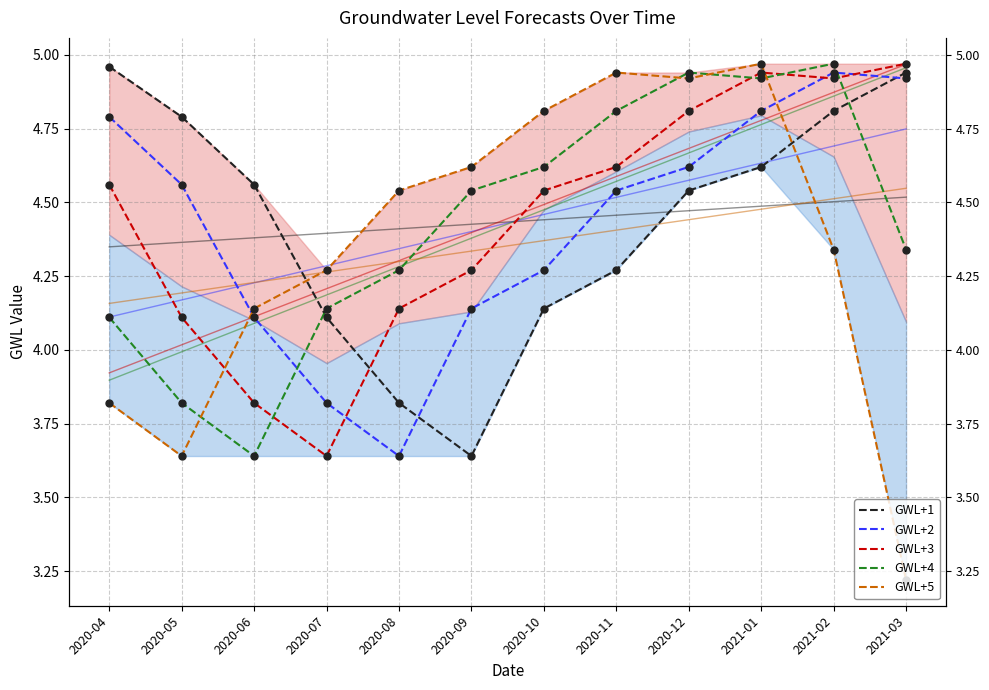

What is the total value across all series at 2020-05?

20.9